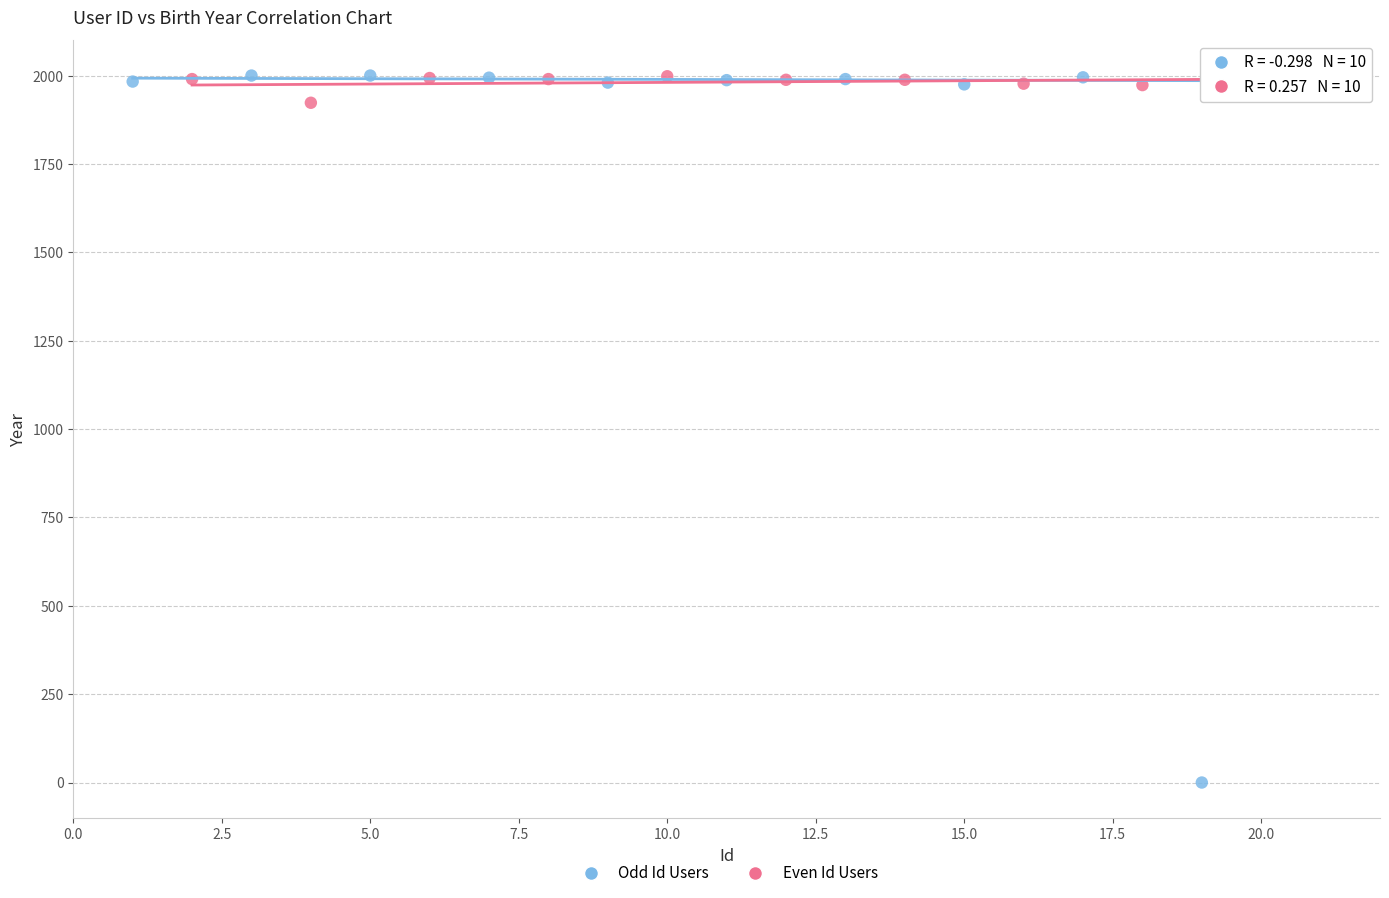

Which series reaches the minimum Y coordinate?

Odd Id Users